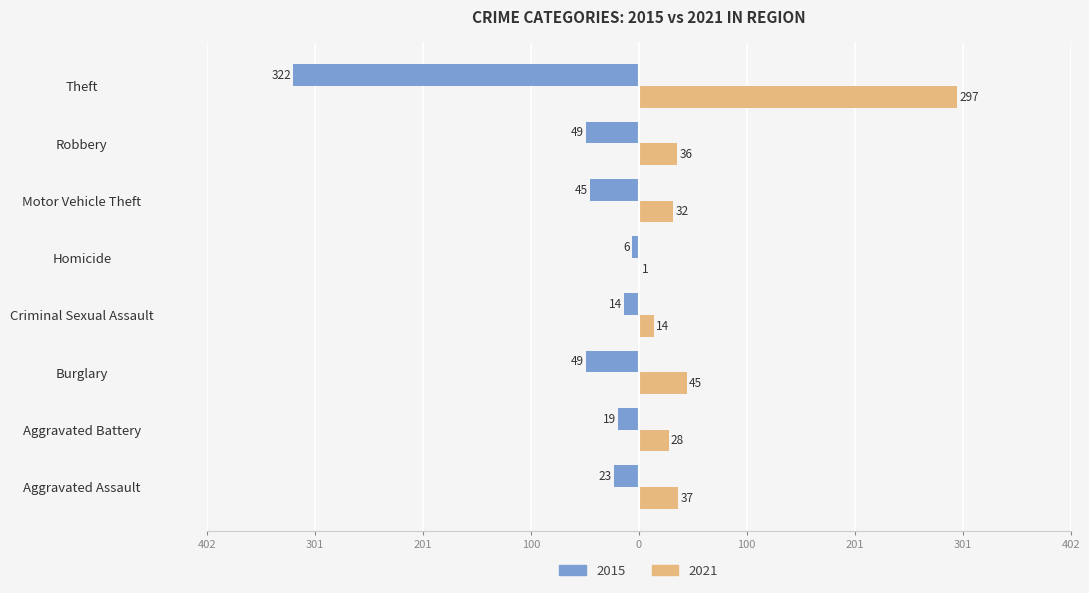

What are all the series names shown in the legend?

2015, 2021